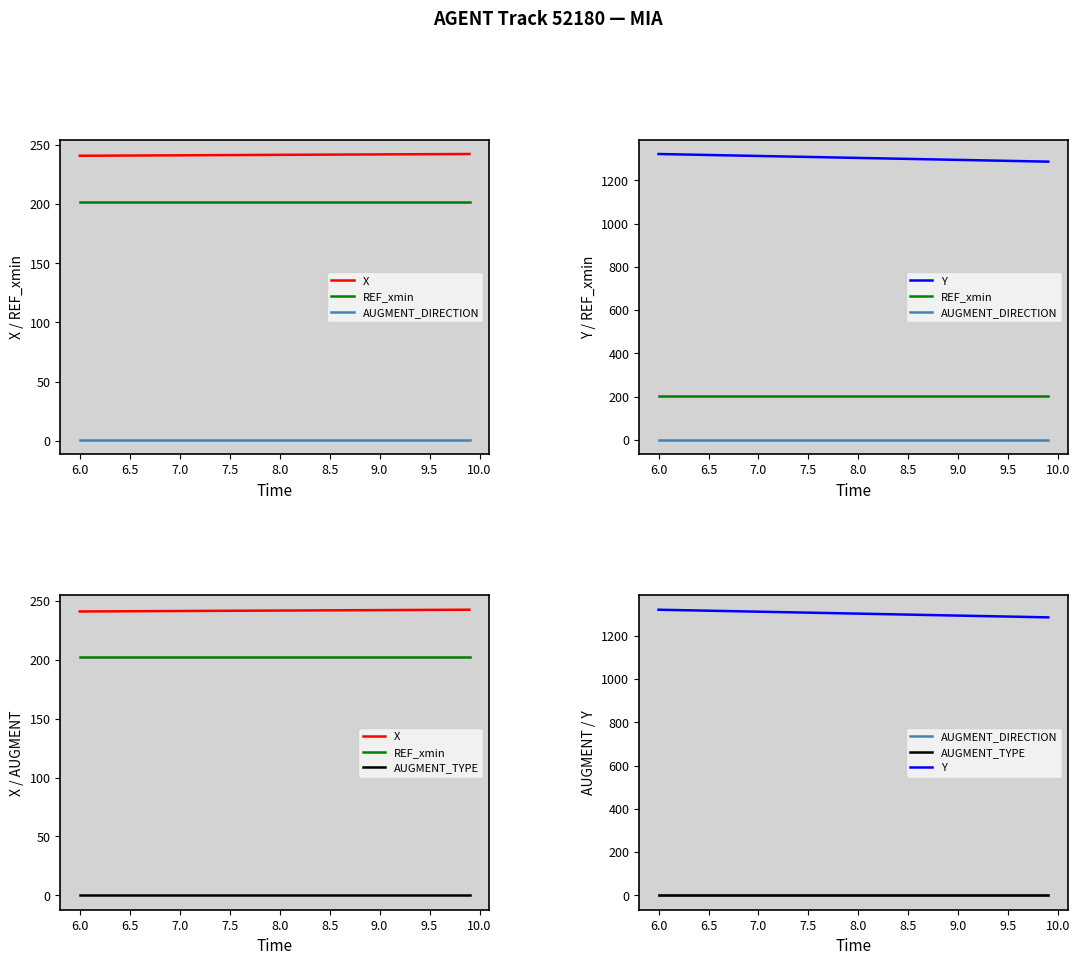

What is the spread (max minus min) of values at 9.5?

1289.7